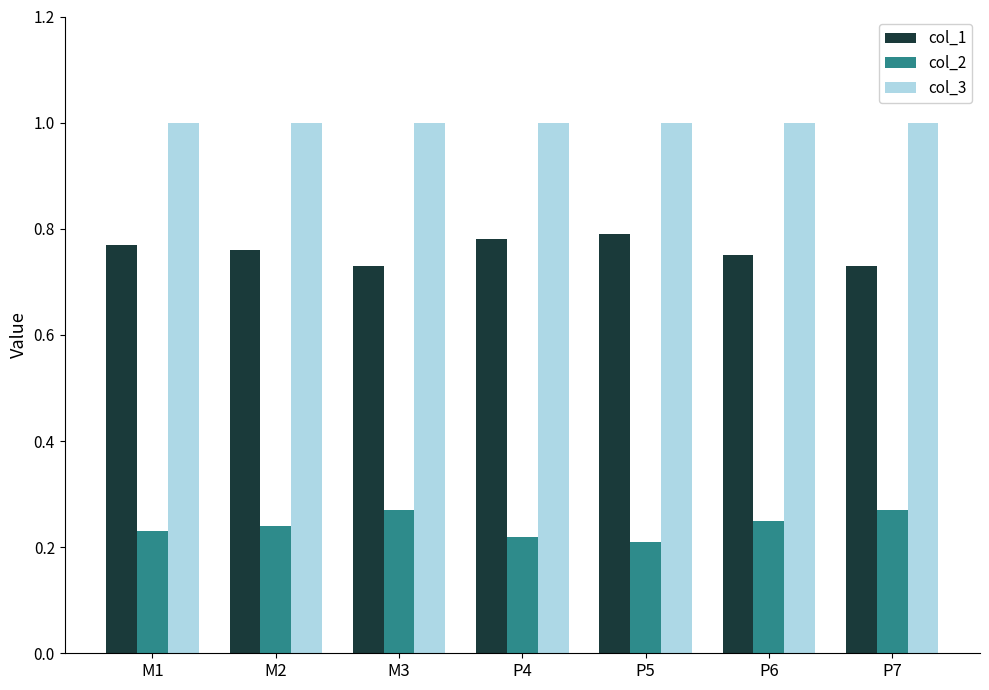

What position from the left is P6?

6